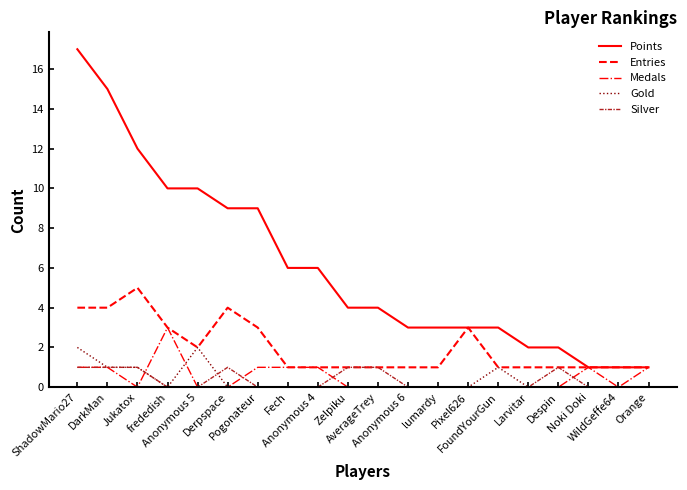

What position from the right is Orange?

1